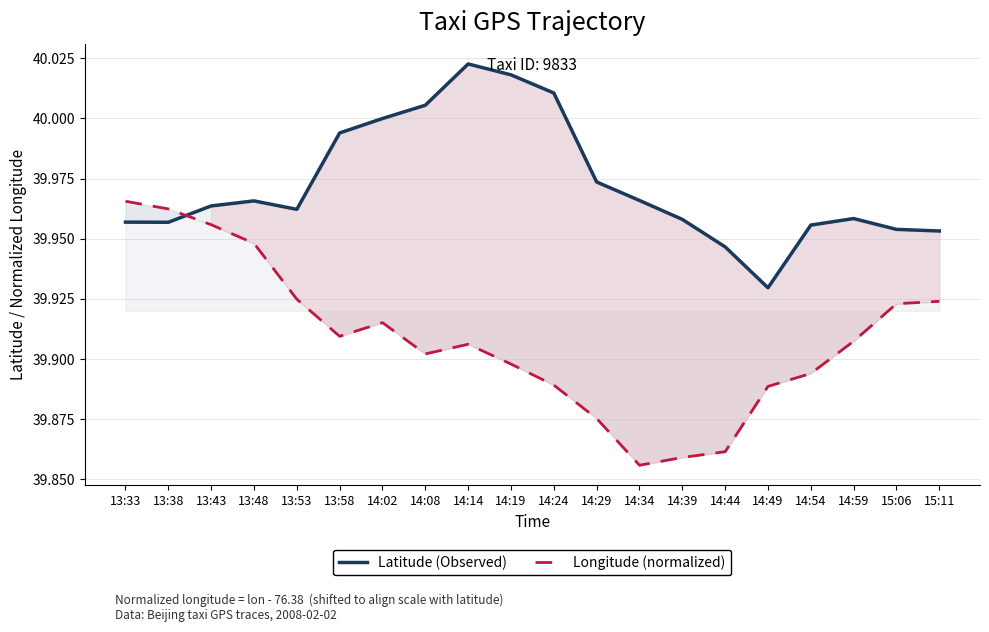

True or false: Latitude (Observed) has a value of 54.3 at 14:59.

False